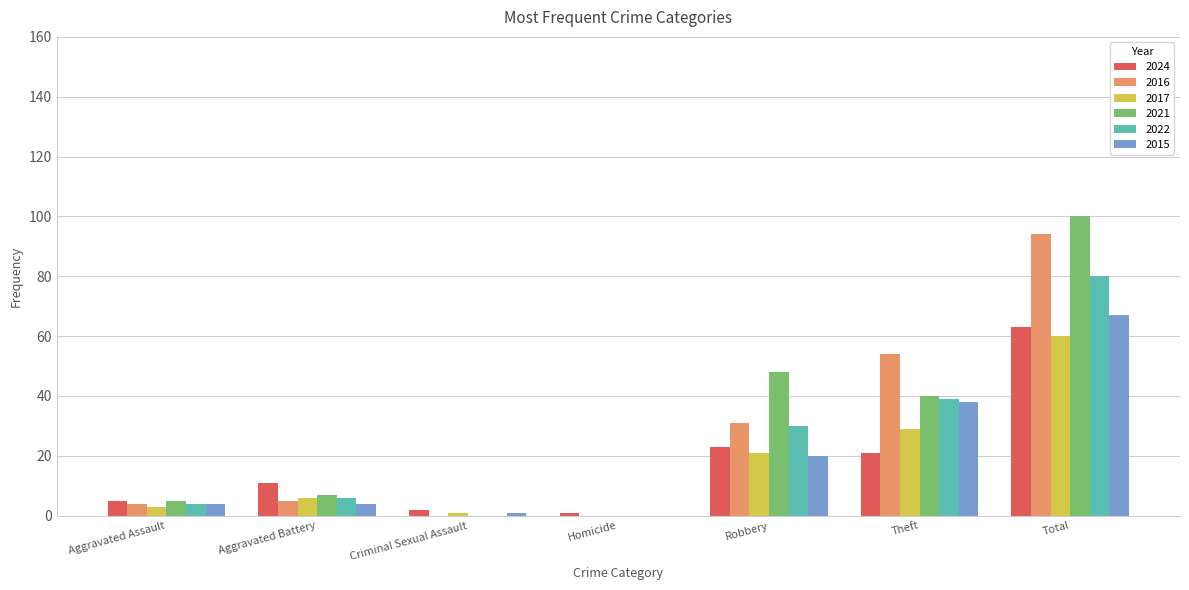

What is the difference between the 2024 values at Criminal Sexual Assault and Homicide?

1